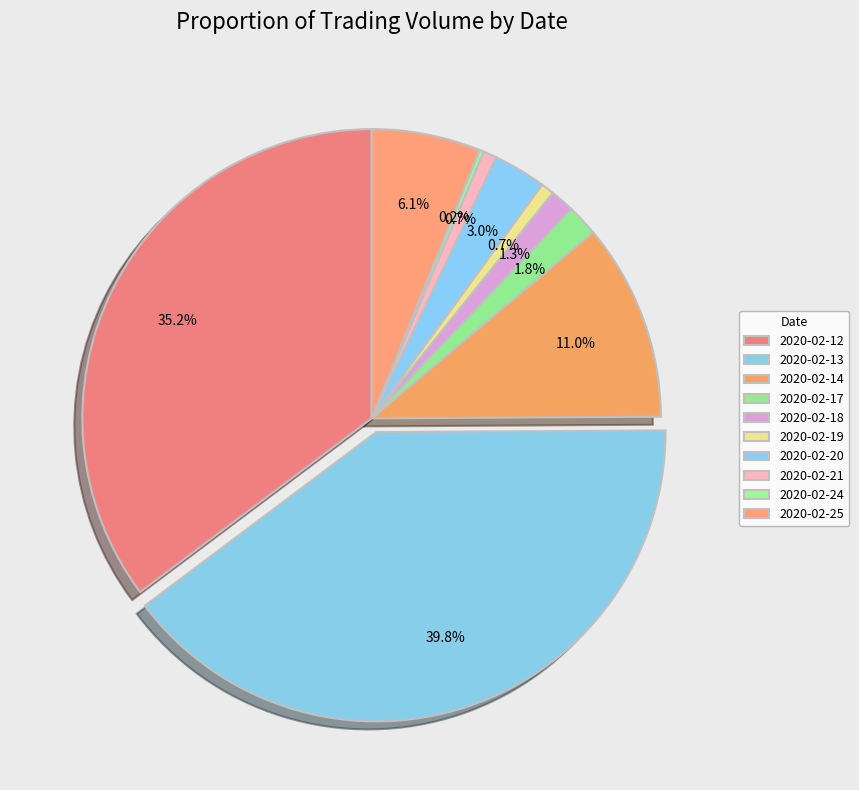

Count the number of slices in the pie.

10